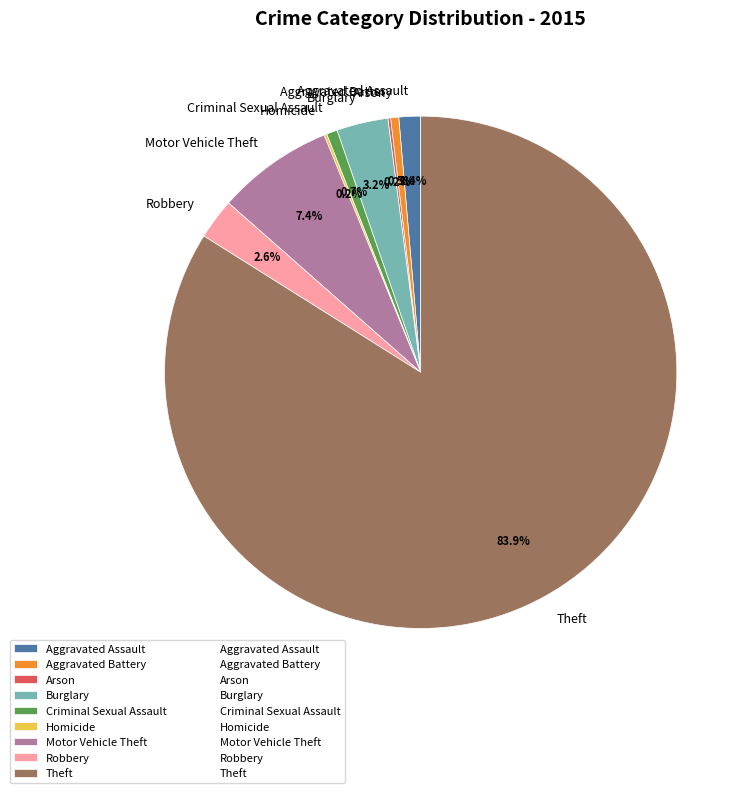

What is the majority slice?

Theft